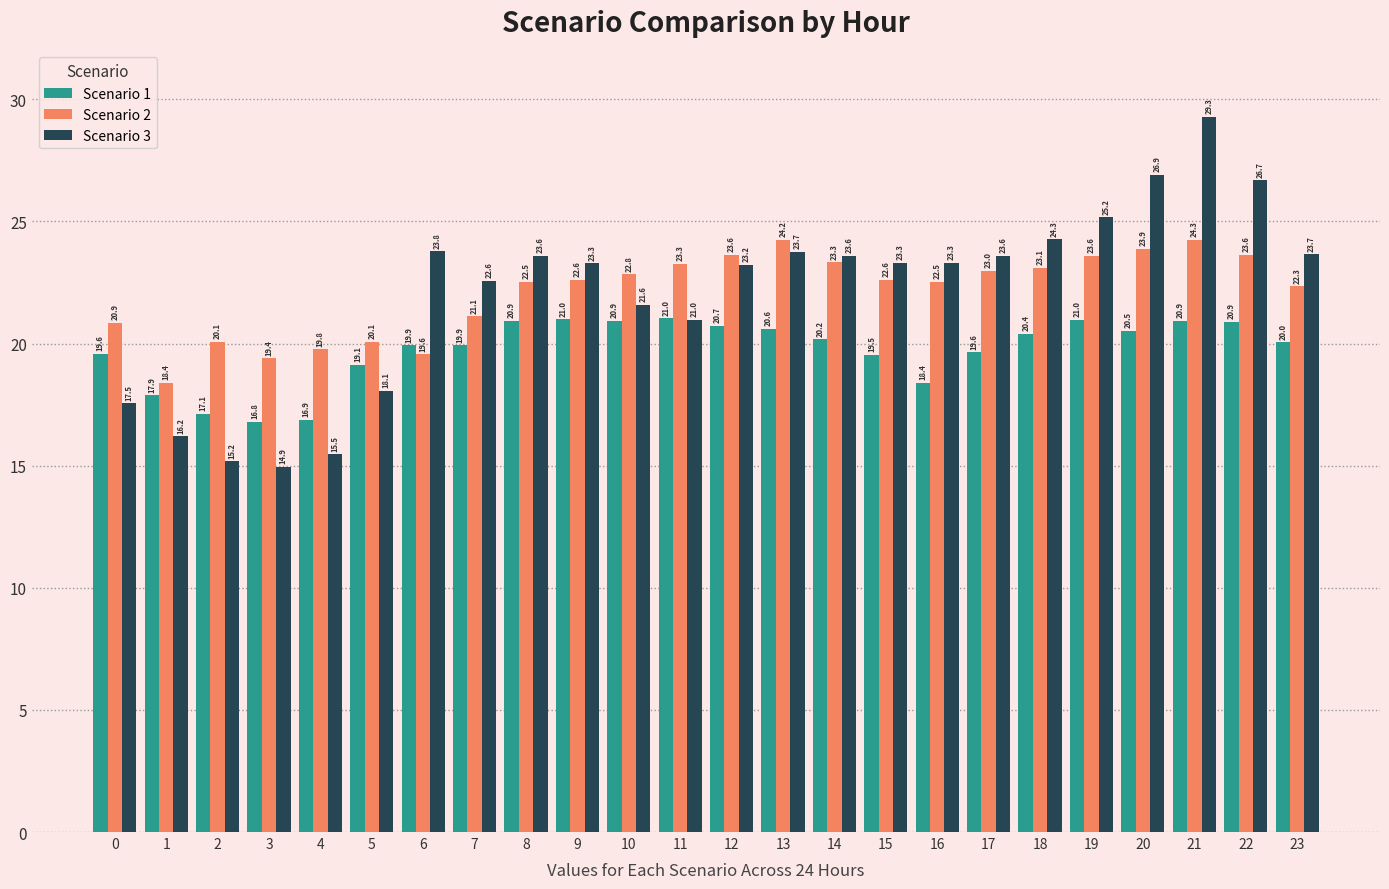

Which series has the largest range (max minus min)?

Scenario 3